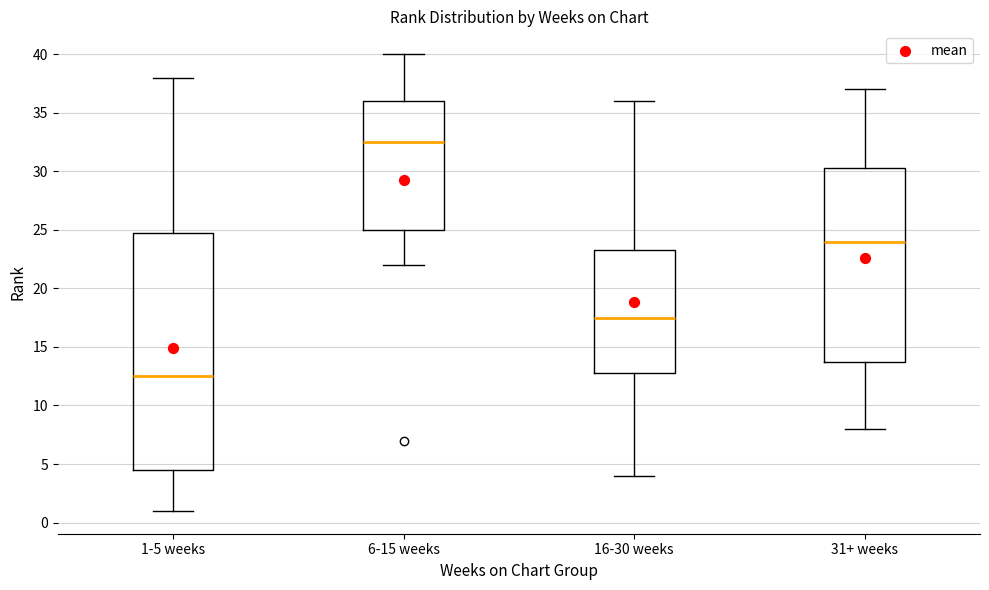

Where is the lower edge of the box for 16-30 weeks on the y-axis? The values are not printed on the chart, so give them approximately, as read against the axis.

13.0